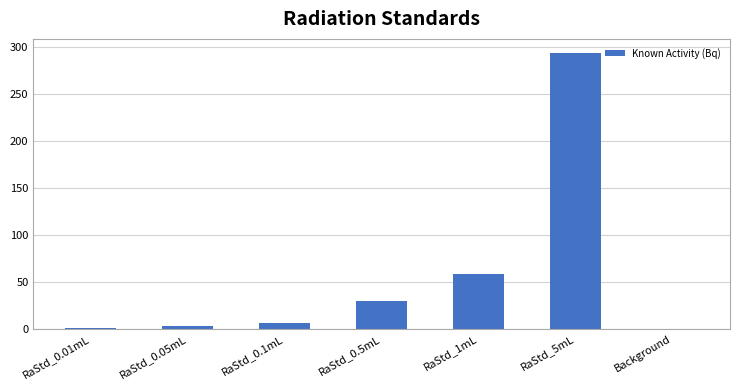

Where is the data nearest to the value 147?

RaStd_1mL